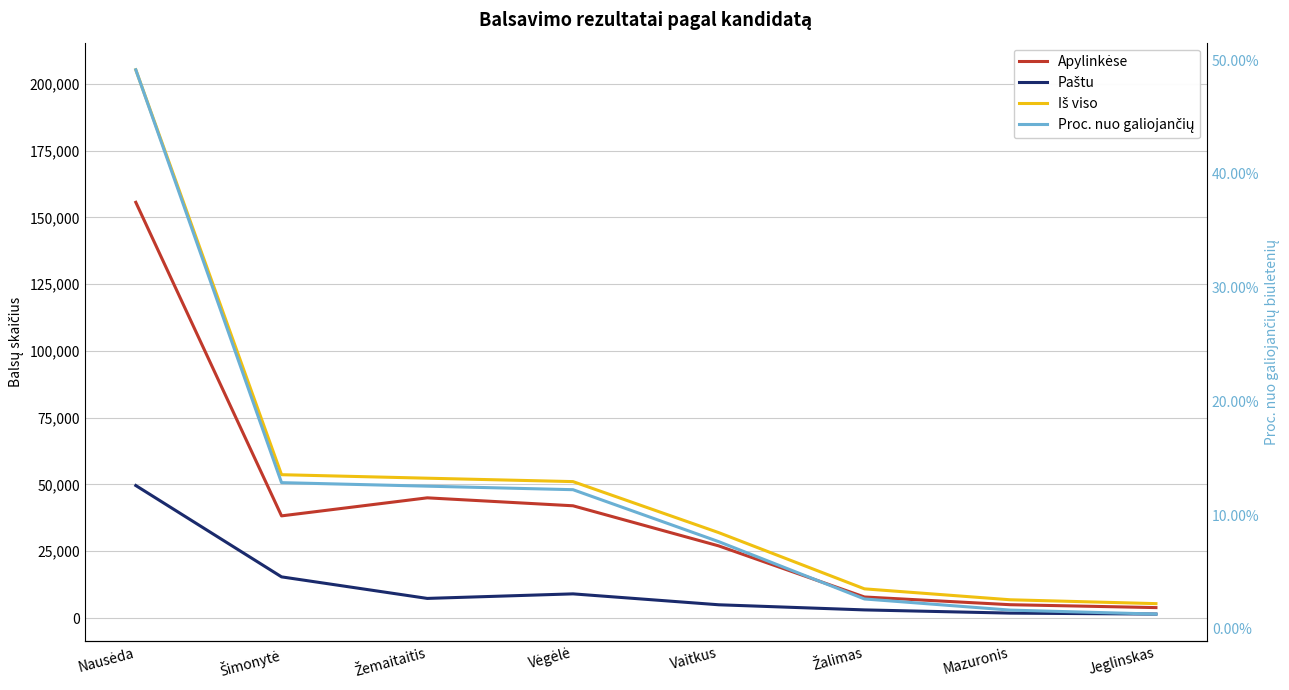

List the series in order of their overall mean, lowest first.

Proc. nuo galiojančių, Paštu, Apylinkėse, Iš viso